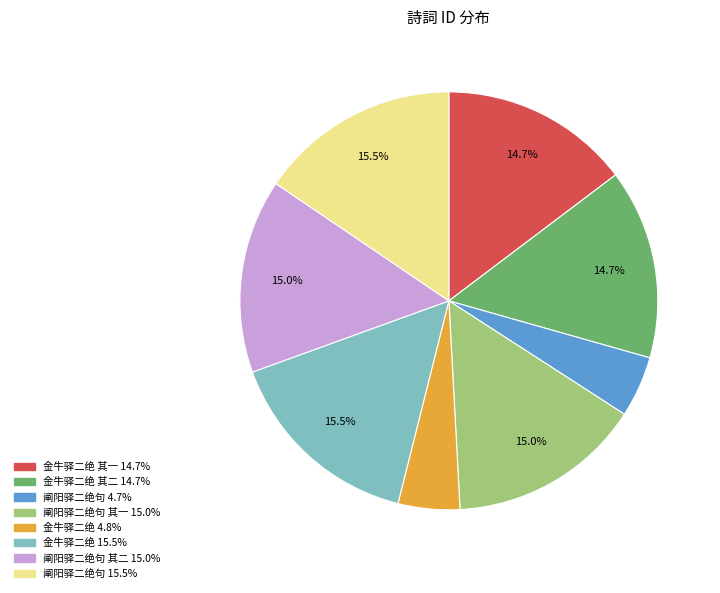

How many segments does this pie chart have?

8